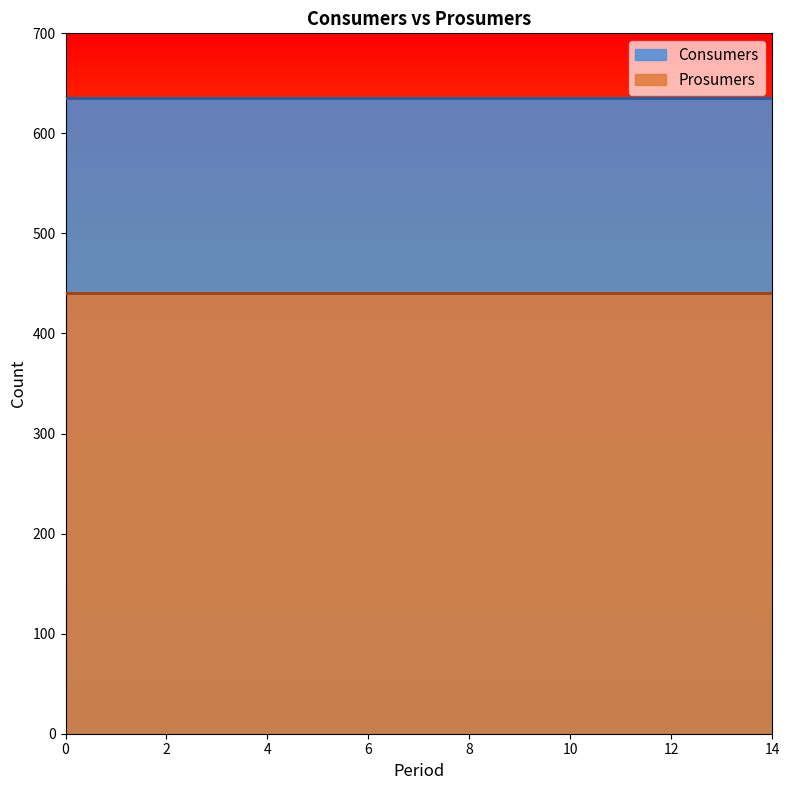

Is the value of Consumers at 12 greater than the value of Prosumers at 14?

Yes